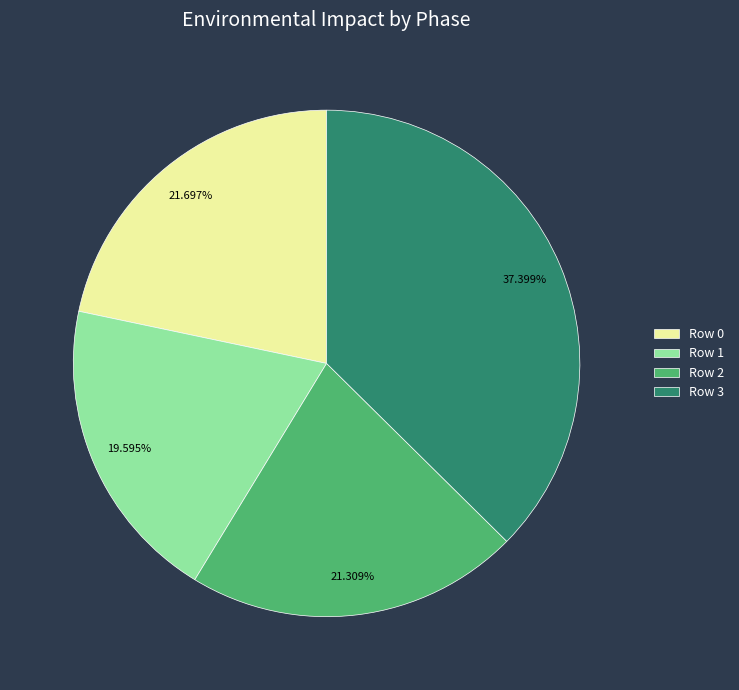

Which has a higher value, Row 3 or Row 2?

Row 3